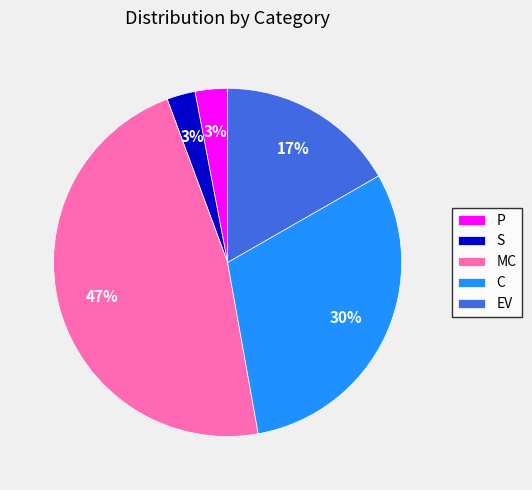

Does P represent more than half of the total?

No